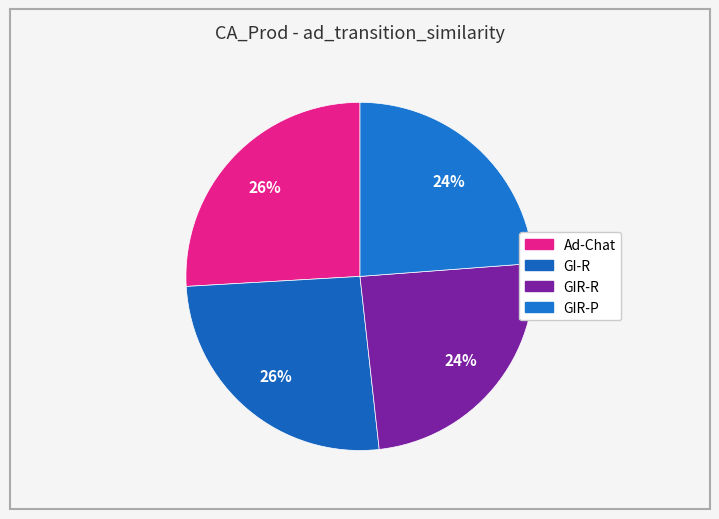

To the nearest percent, what is the difference between the largest and smallest slice percentages?

2%